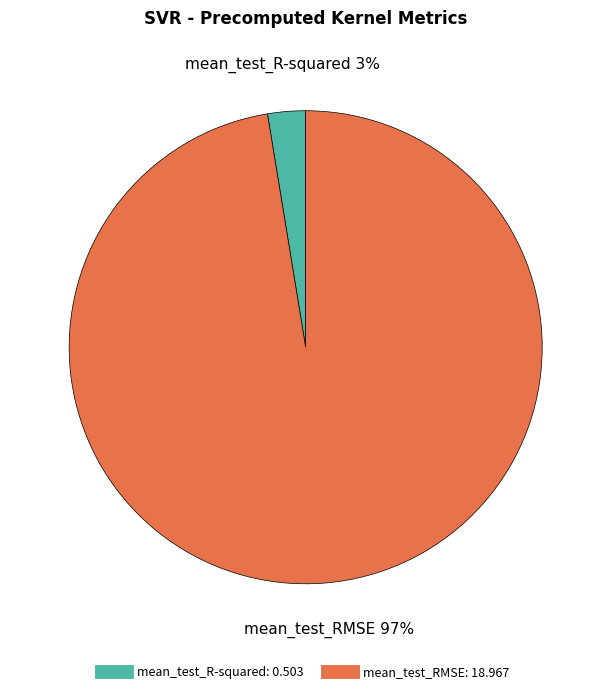

How many segments does this pie chart have?

2